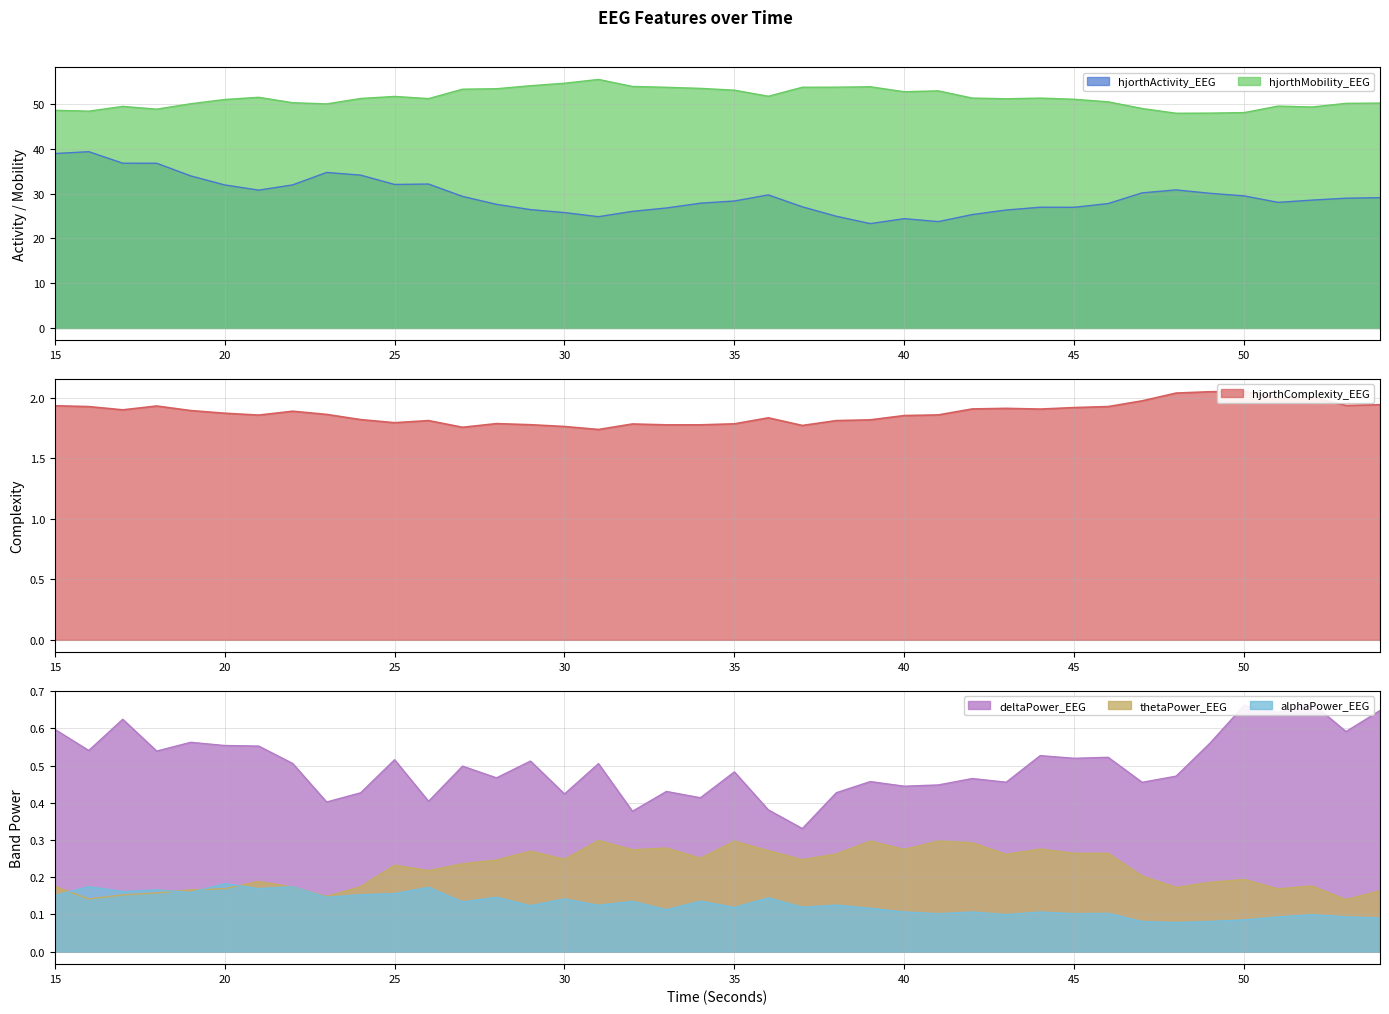

Between 16 and 53, which series saw the biggest shift?

hjorthActivity_EEG